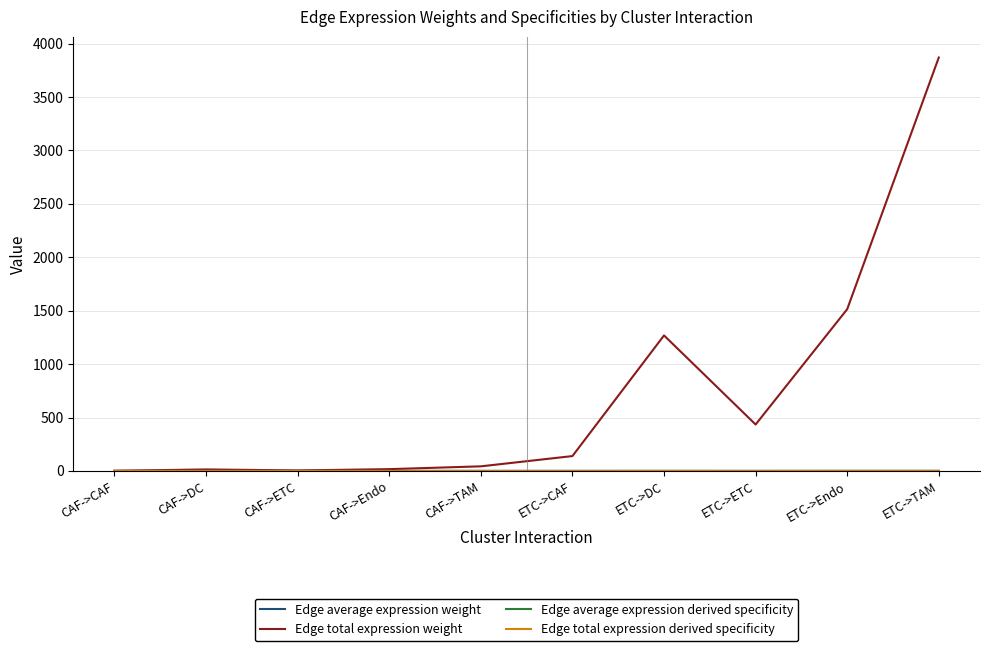

What position from the left is CAF->Endo?

4